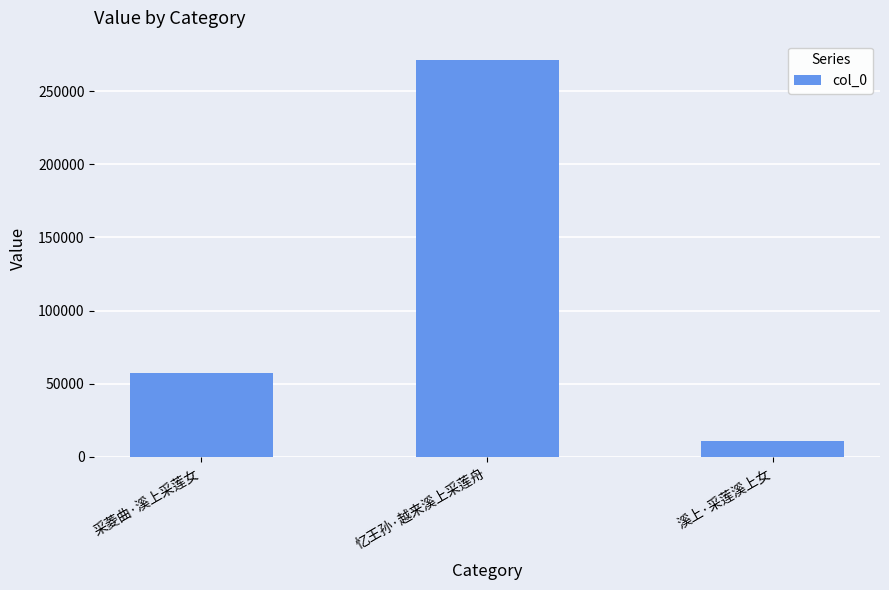

Reading left to right, what are all the values shown in this chart?

56957	270943	10477